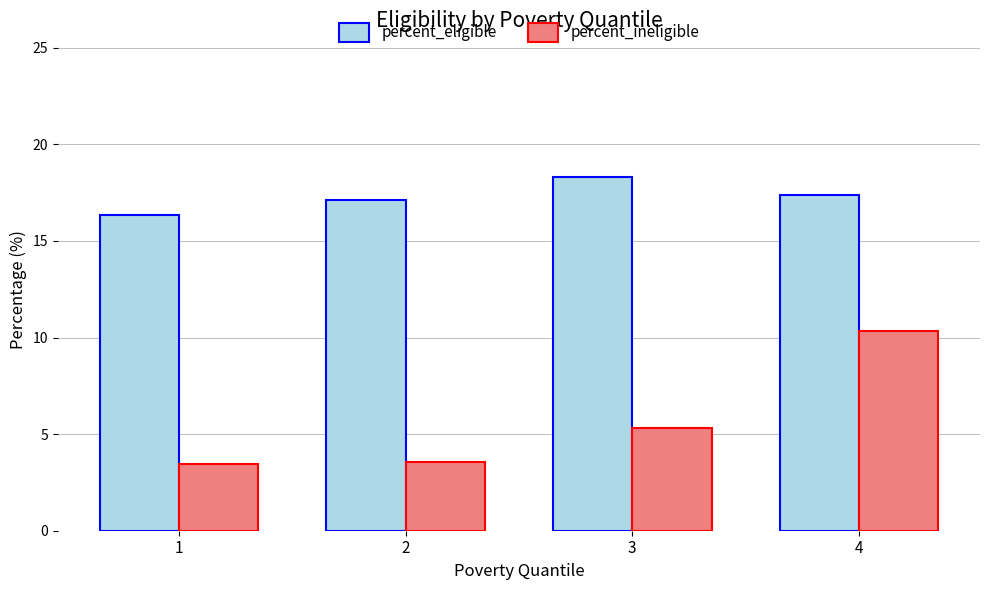

What are all the series names shown in the legend?

percent_eligible, percent_ineligible